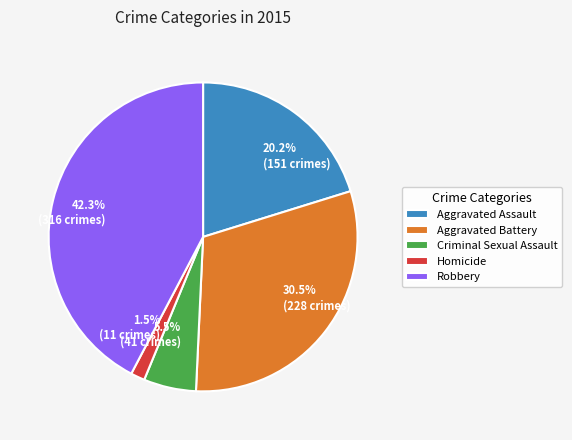

Is there any slice that represents more than half of the pie?

No